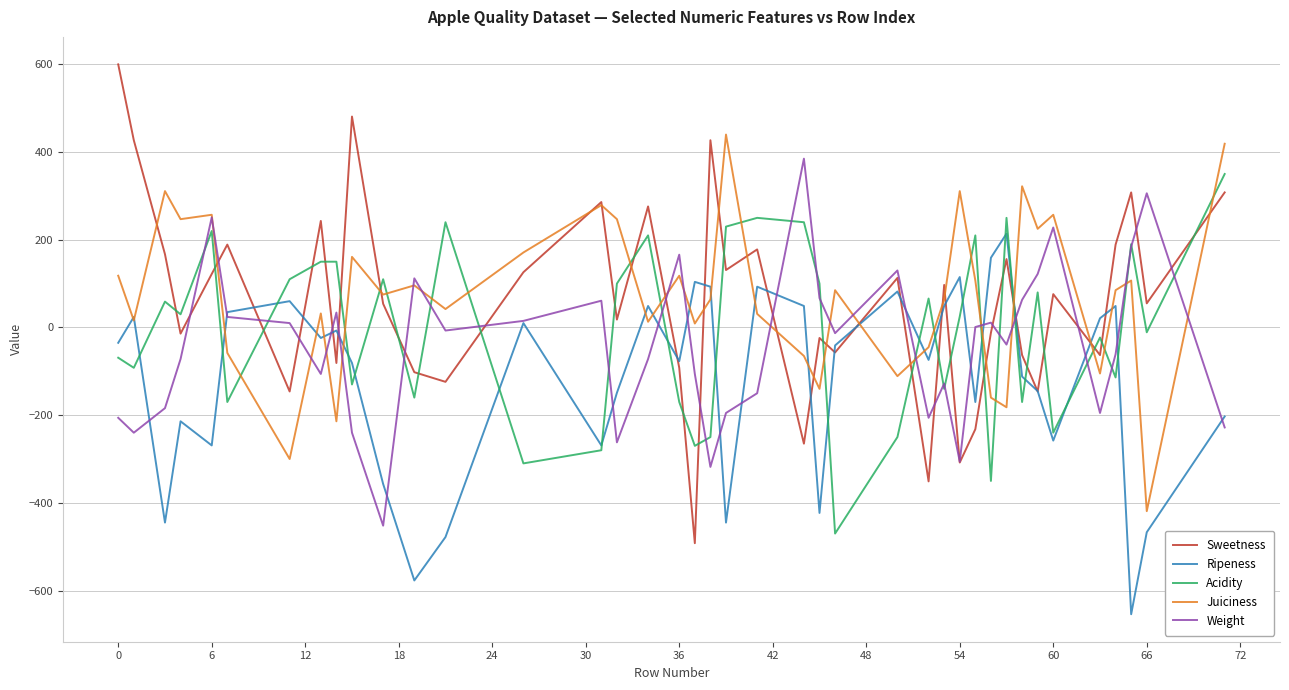

Which series has the widest spread of values?

Sweetness